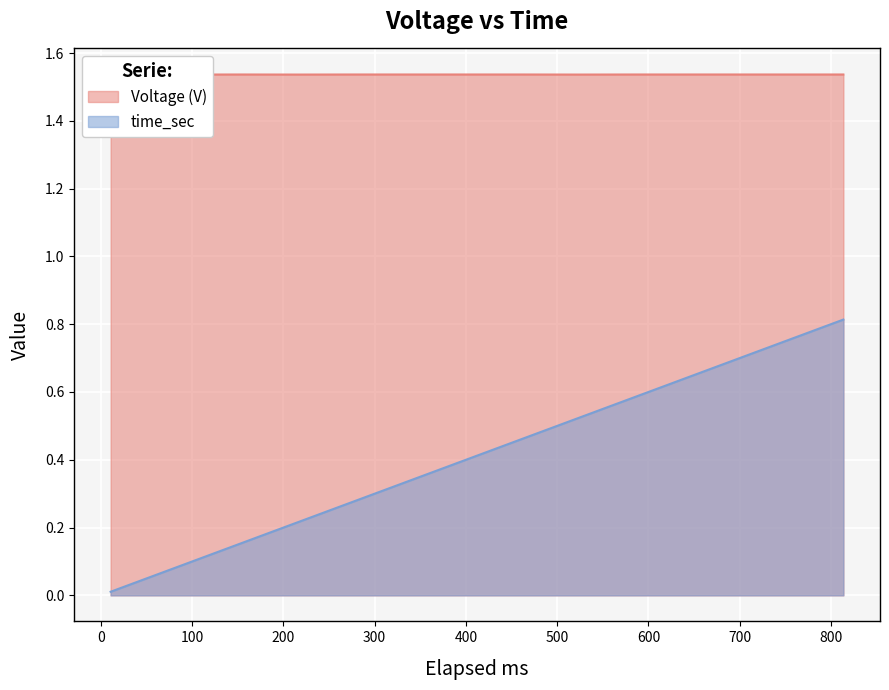

Count the number of data series in this chart.

2